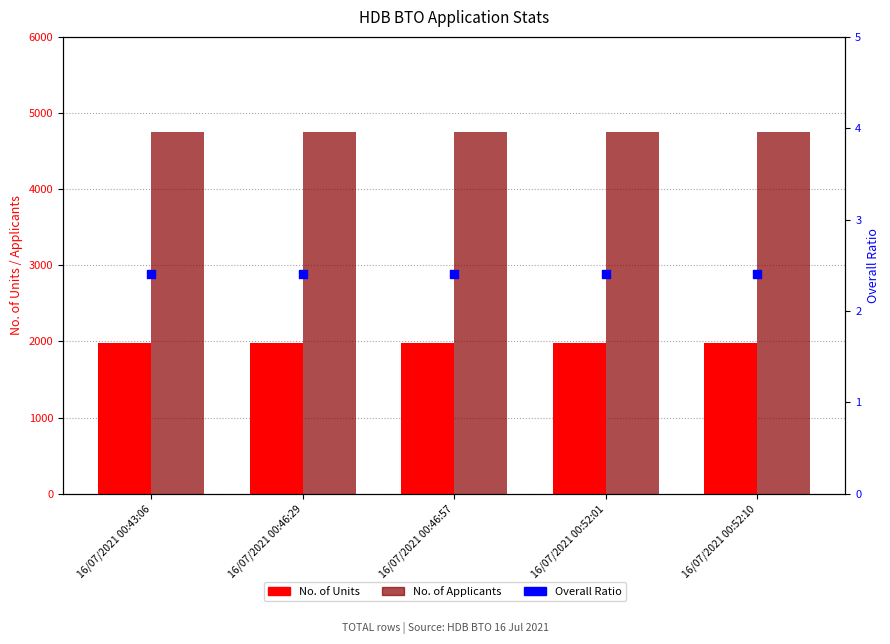

Which series has the largest total across all categories?

No. of Applicants